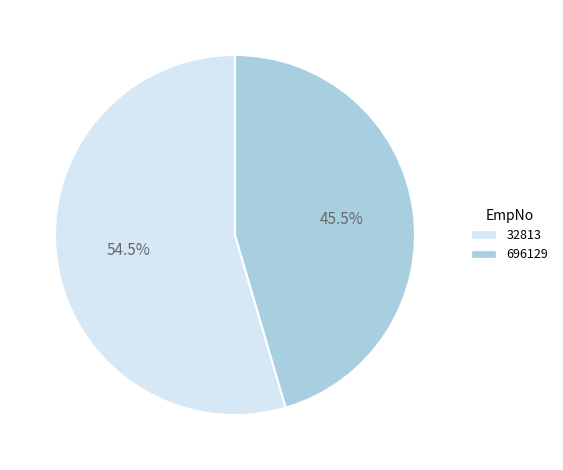

What is the smallest slice in the pie chart?

696129